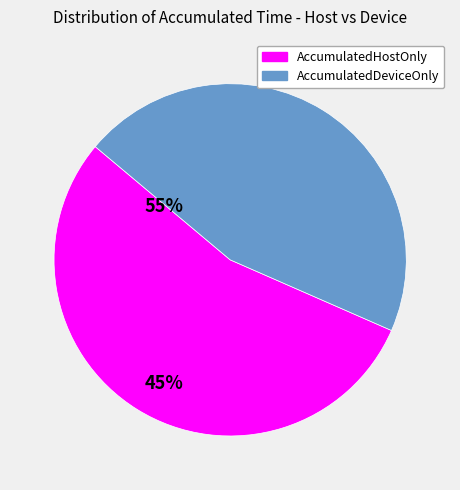

Is there a majority slice in this chart?

Yes